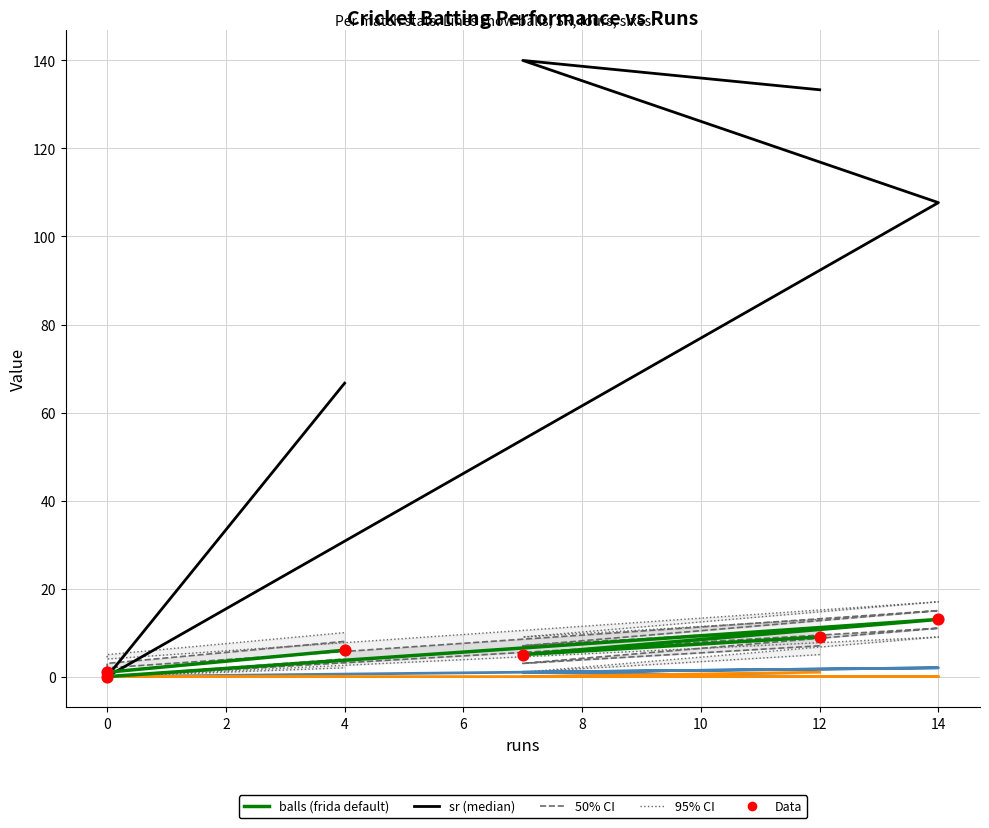

Which series has the largest total across all categories?

sr